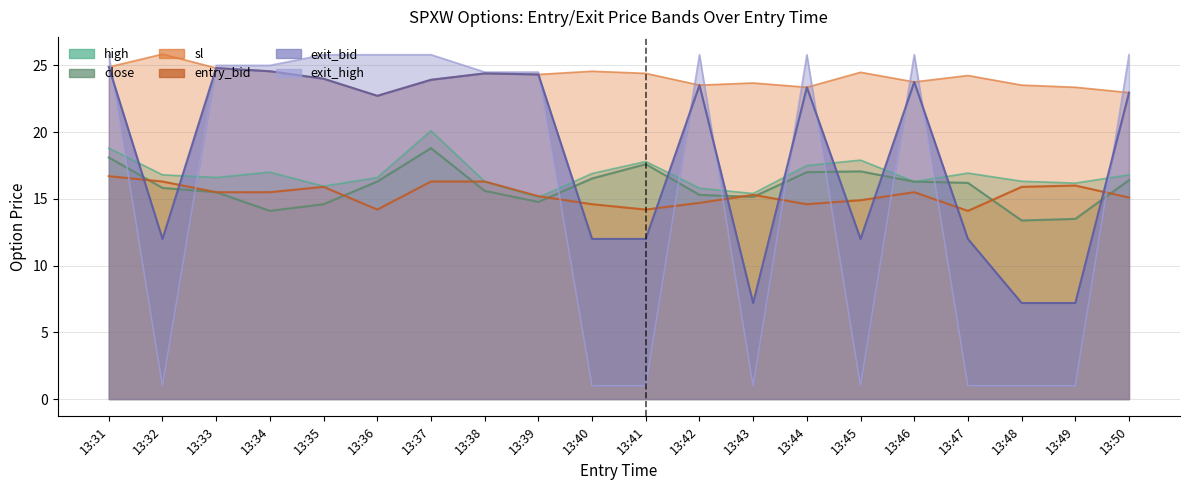

Which series ends up on top after the final intersection of entry_bid and exit_high?

exit_high